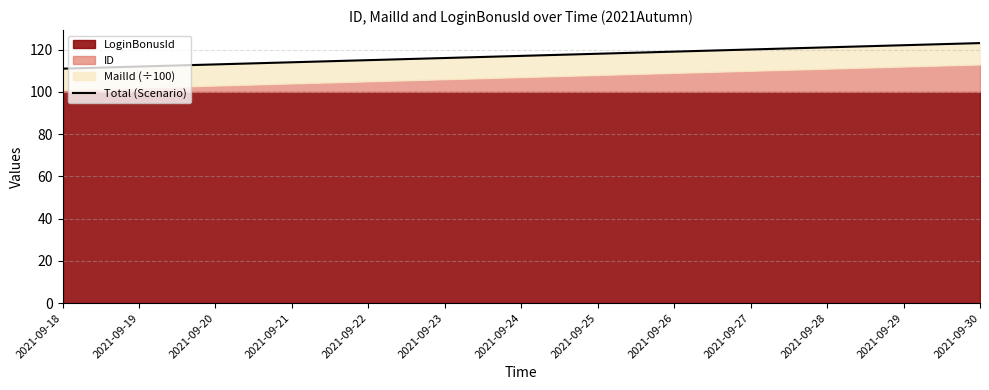

What is the smallest value displayed?

111.0